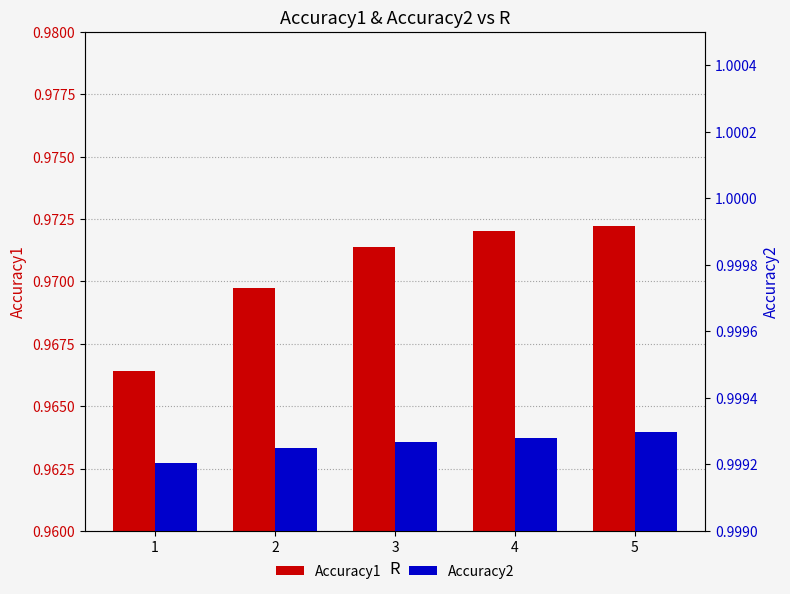

What are all the series names shown in the legend?

Accuracy1, Accuracy2